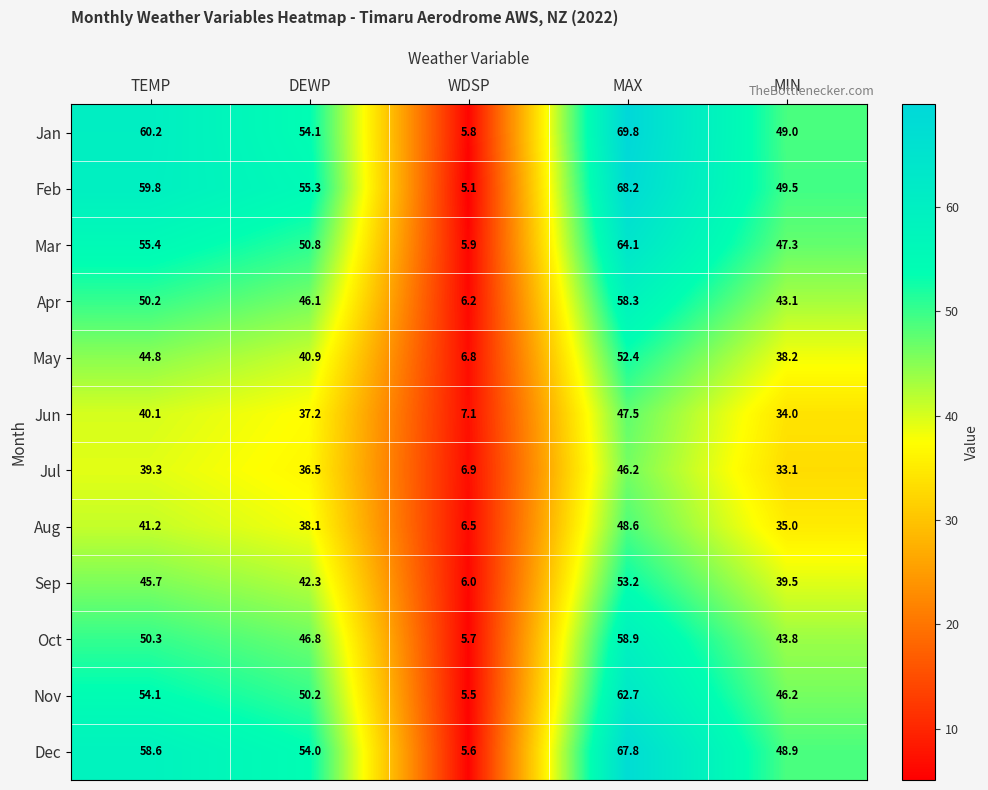

What is the difference between the maximum and minimum values in the Nov series?

57.2